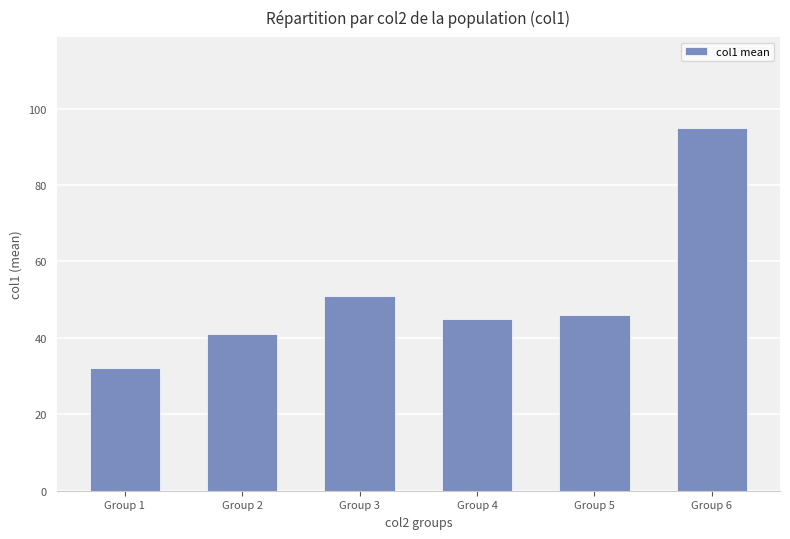

Which category has the lowest value across all series?

Group 1